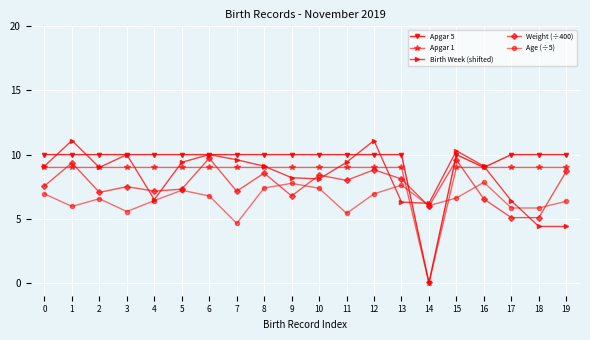

Is it true that Apgar 1 equals 13.6 at 5?

False